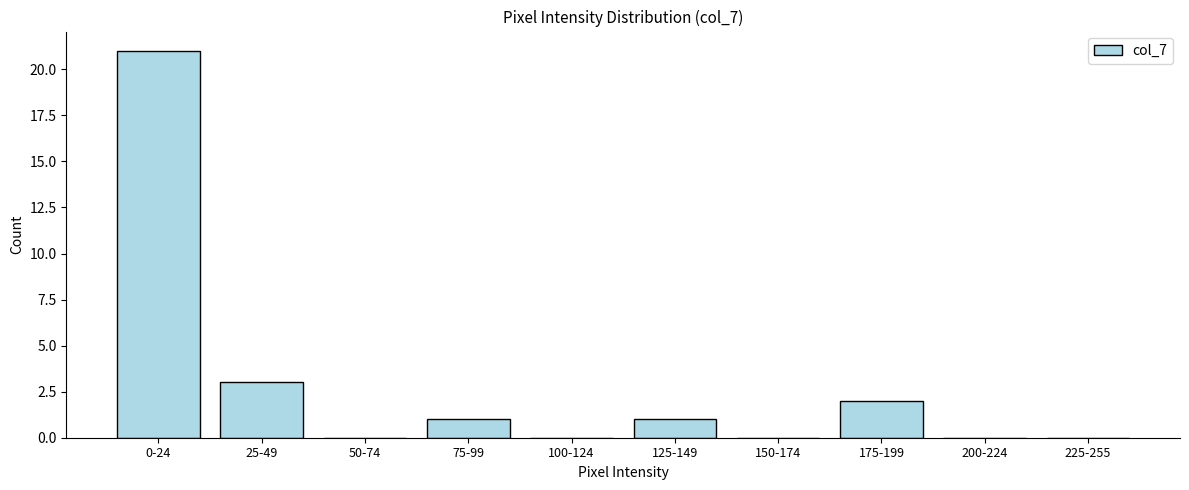

Reading left to right, extract all data points from this chart.

0-24=21	25-49=3	50-74=0	75-99=1	100-124=0	125-149=1	150-174=0	175-199=2	200-224=0	225-255=0